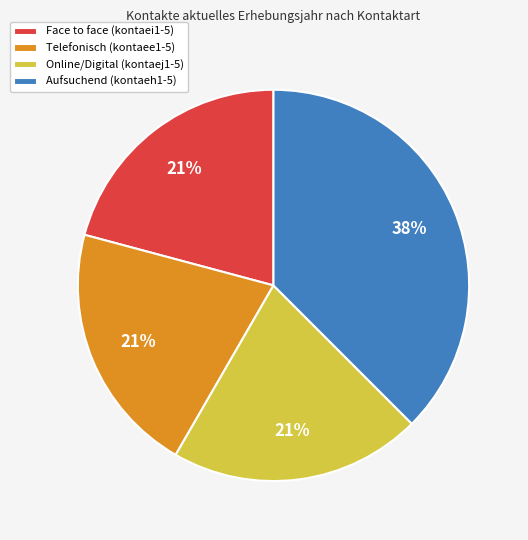

Combined, do Online/Digital (kontaej1-5) and Face to face (kontaei1-5) account for over 50%?

No